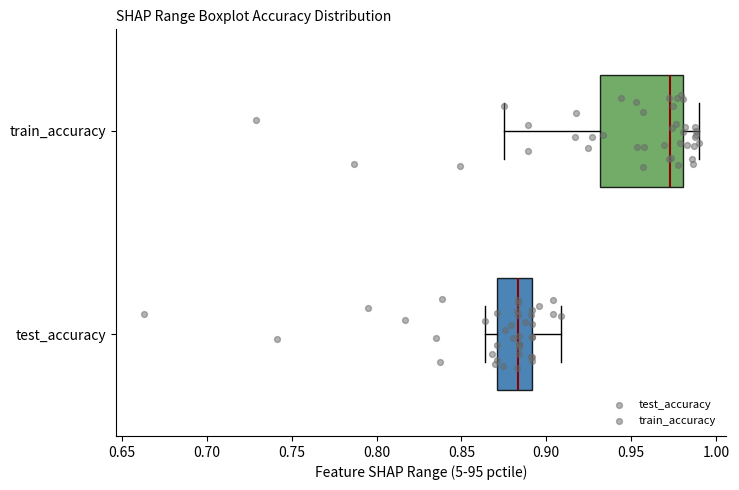

Comparing the boxes themselves (not the whiskers), which one is the widest?

train_accuracy